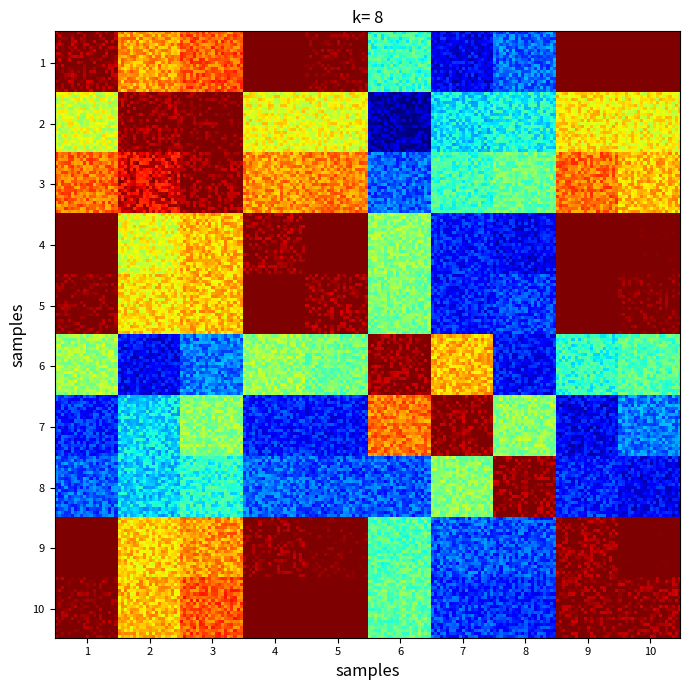

What is the maximum value shown in the chart?

1